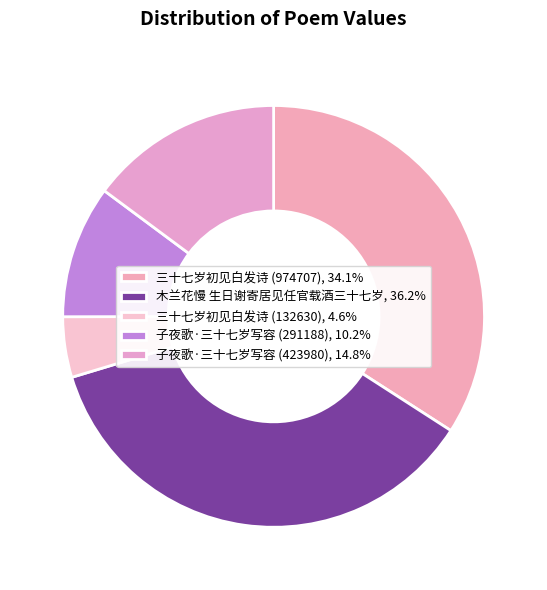

Is there any slice that represents more than half of the pie?

No